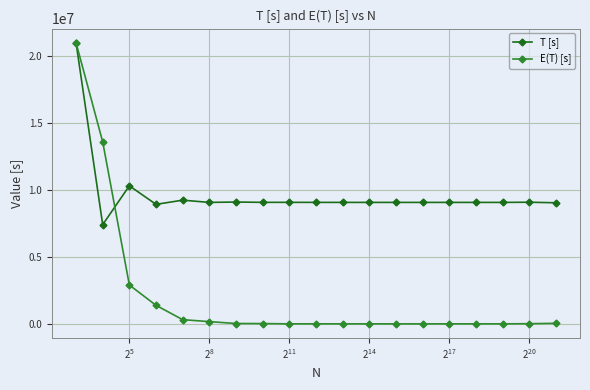

At how many categories does at least one series exceed 5073526?

19